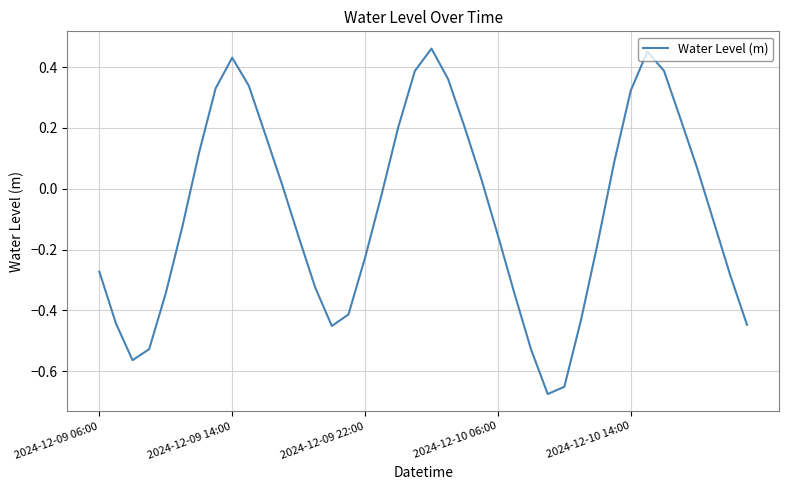

How many interior local valleys (lower than both neighbors) does the data have?

3